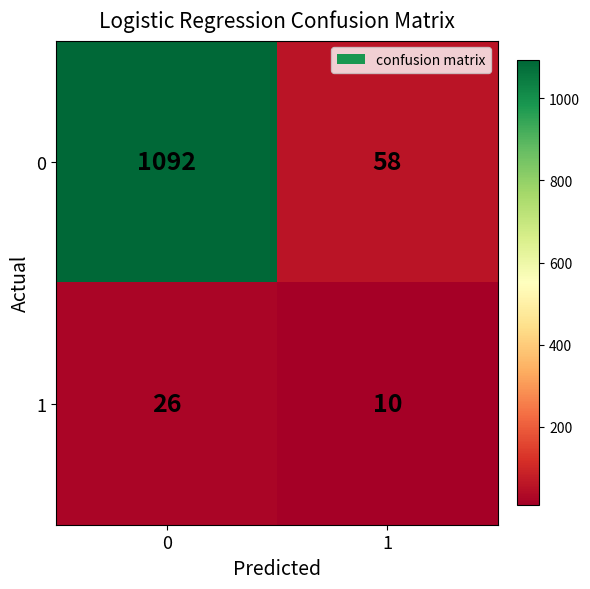

True or false: 0 has a value of 1485 at 0.

False